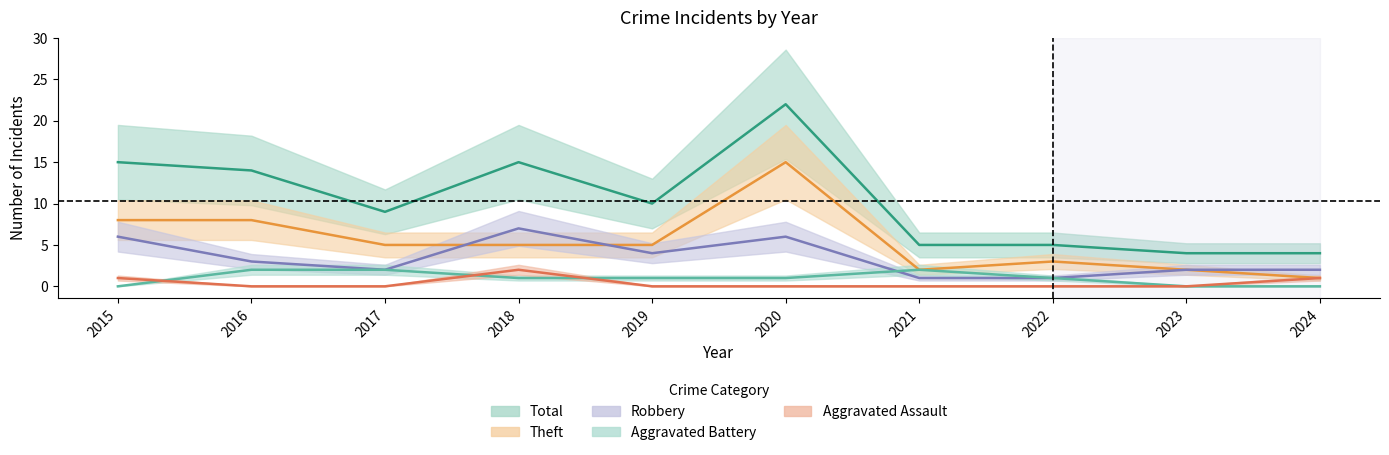

What is the difference between the highest and lowest values at 2023?

4